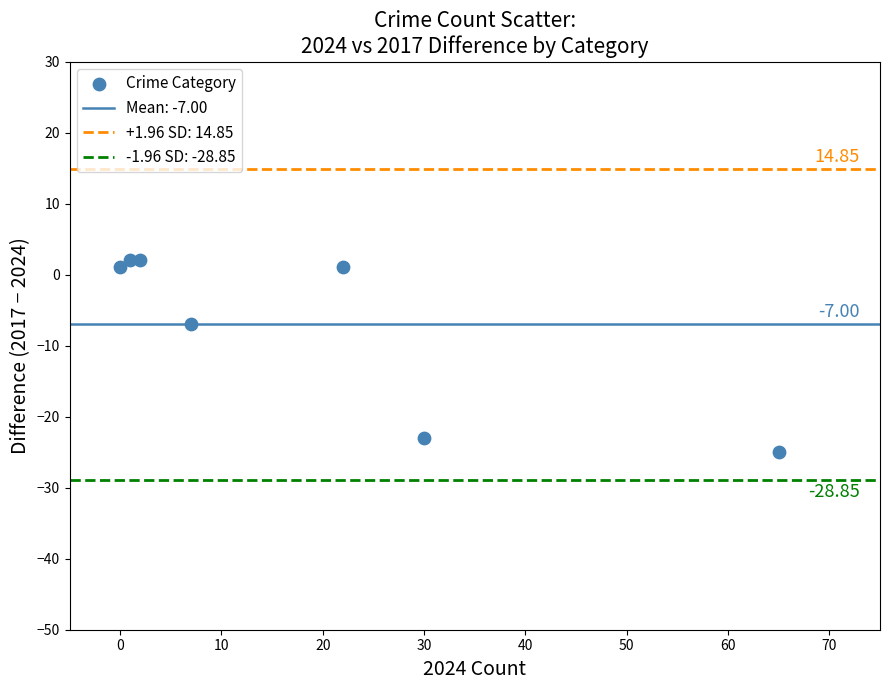

What is the range of X values (max minus min)?

65